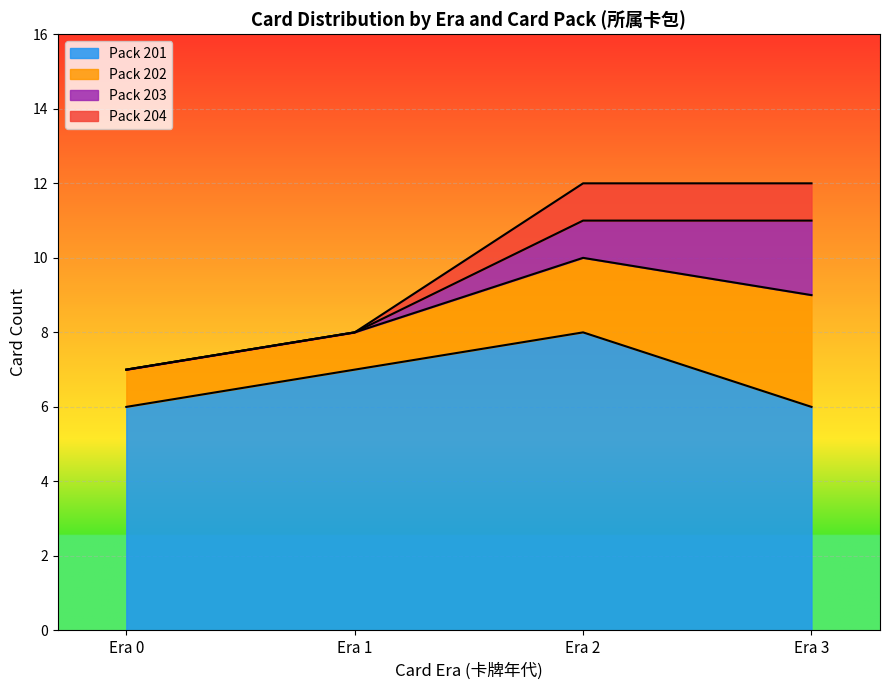

The Type 3 series shows 4 at 2. True or false?

False